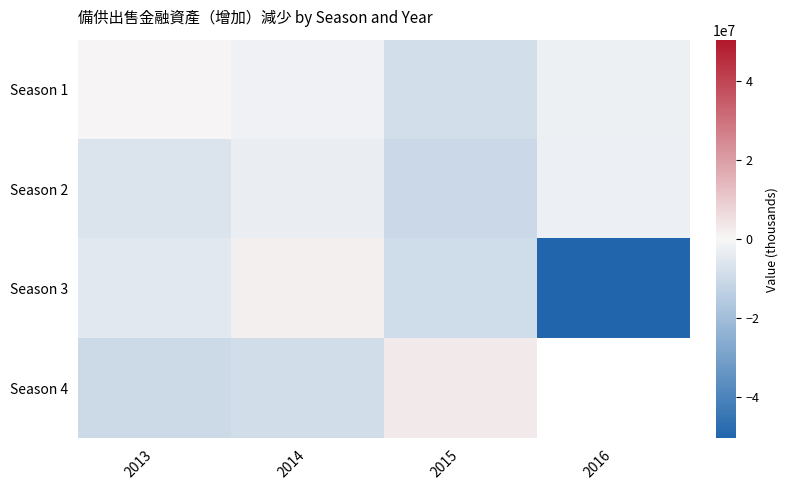

At which category is the sum across all series the highest?

2014